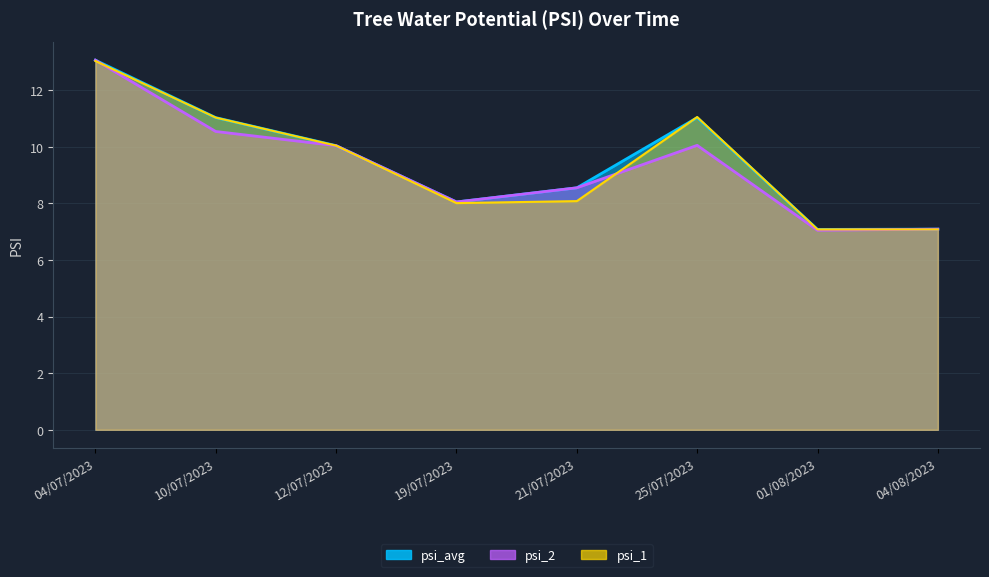

Reading left to right, transcribe all the data shown in this chart.

psi_1: 04/07/2023=13.0	10/07/2023=11.0	12/07/2023=10.0	19/07/2023=8.0	21/07/2023=8.1	25/07/2023=11.1	01/08/2023=7.1	04/08/2023=7.1
psi_2: 04/07/2023=13.1	10/07/2023=10.5	12/07/2023=10.0	19/07/2023=8.1	21/07/2023=8.6	25/07/2023=10.1	01/08/2023=7.0	04/08/2023=7.1
psi_avg: 04/07/2023=13.1	10/07/2023=11.0	12/07/2023=10.0	19/07/2023=8.1	21/07/2023=8.6	25/07/2023=11.0	01/08/2023=7.1	04/08/2023=7.1